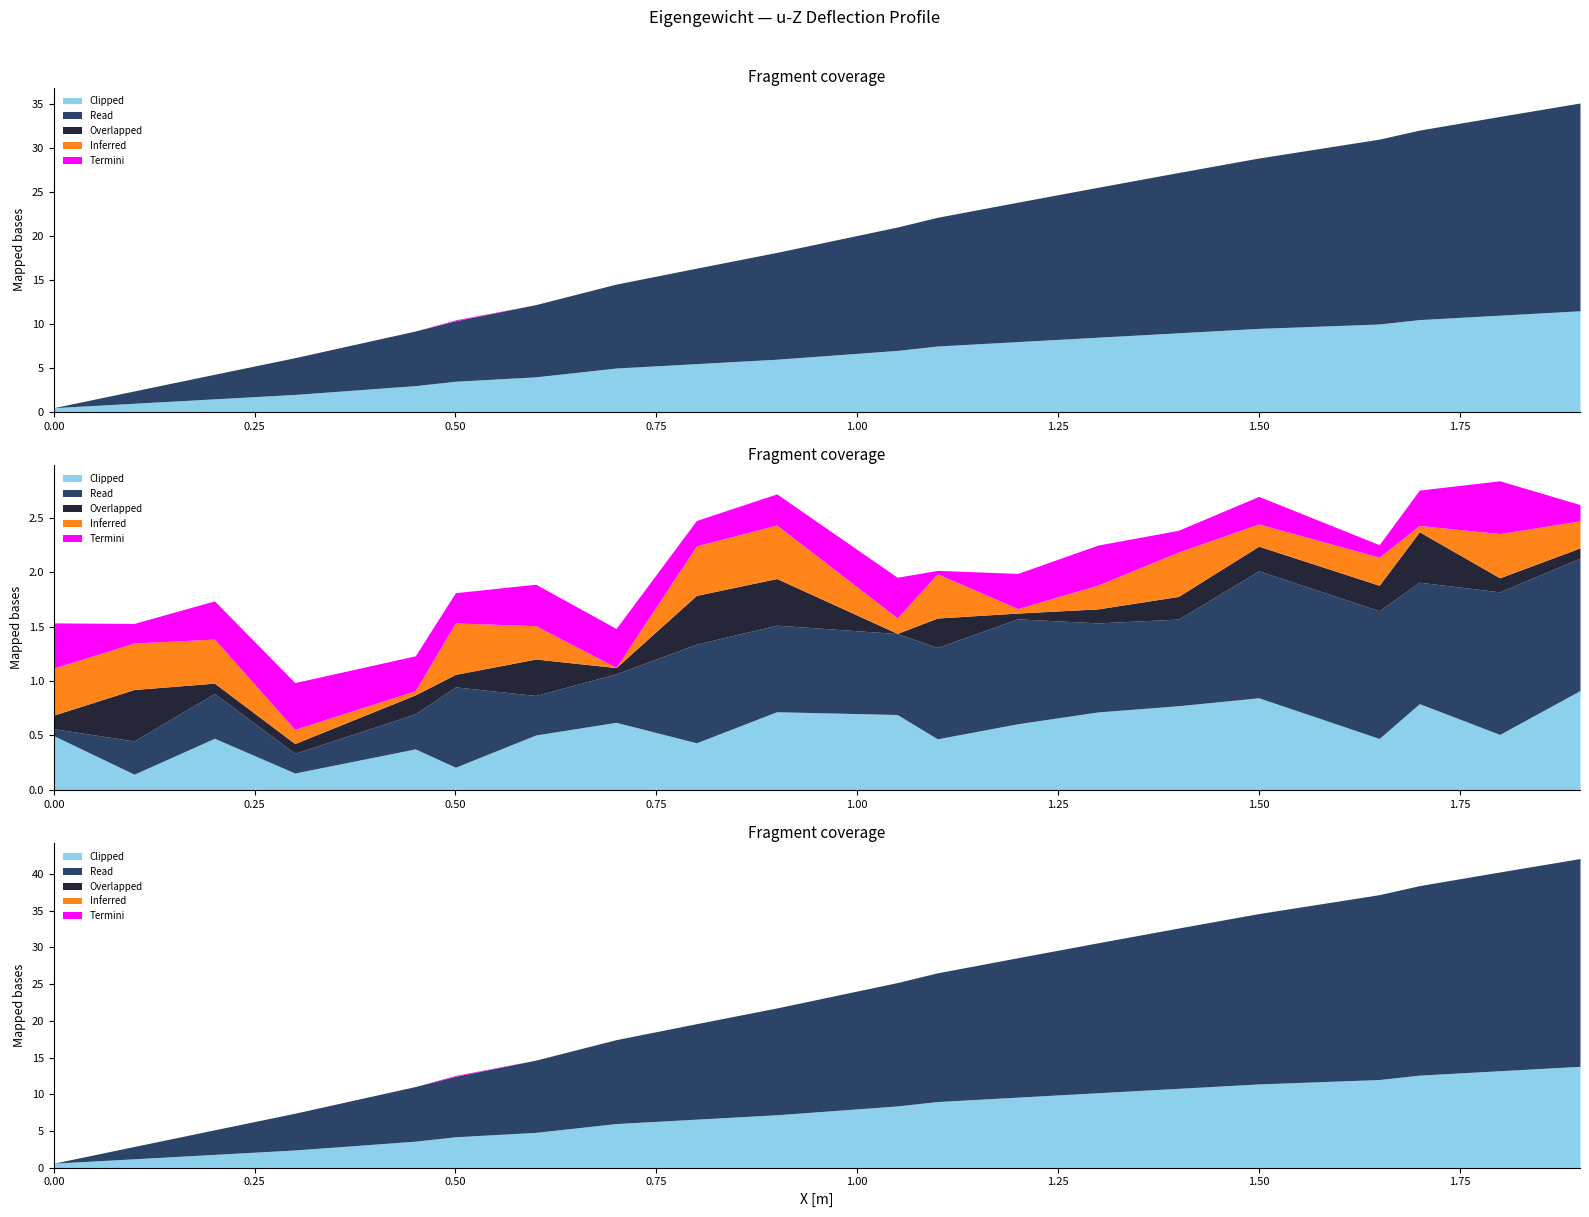

What is the value of the Clipped point at the 11th from the left?

7.0